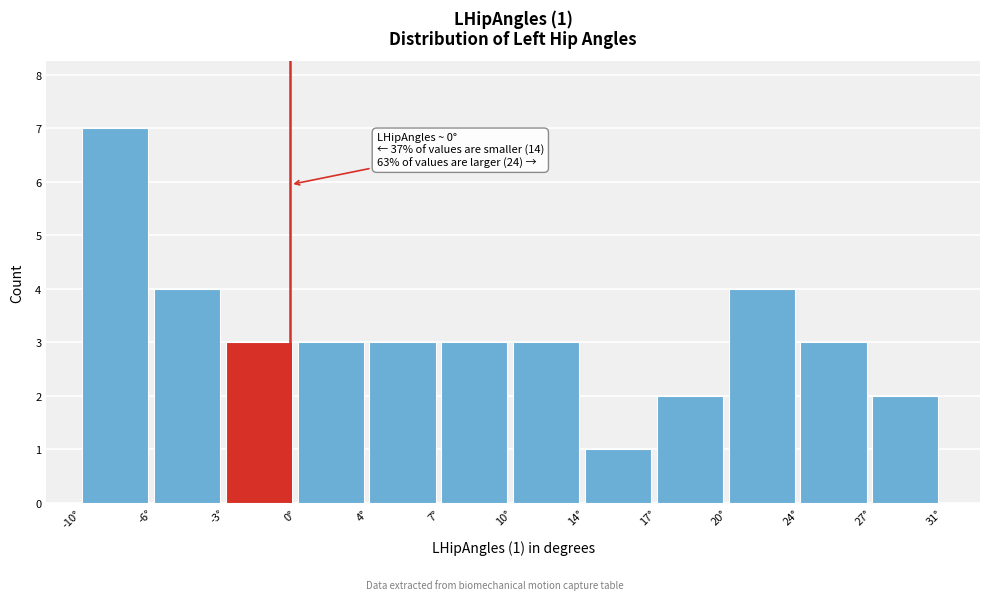

Reading left to right, what are all the values shown in this chart?

-10°=7	-6°=4	-3°=3	0°=3	4°=3	7°=3	10°=3	14°=1	17°=2	20°=4	24°=3	27°=2